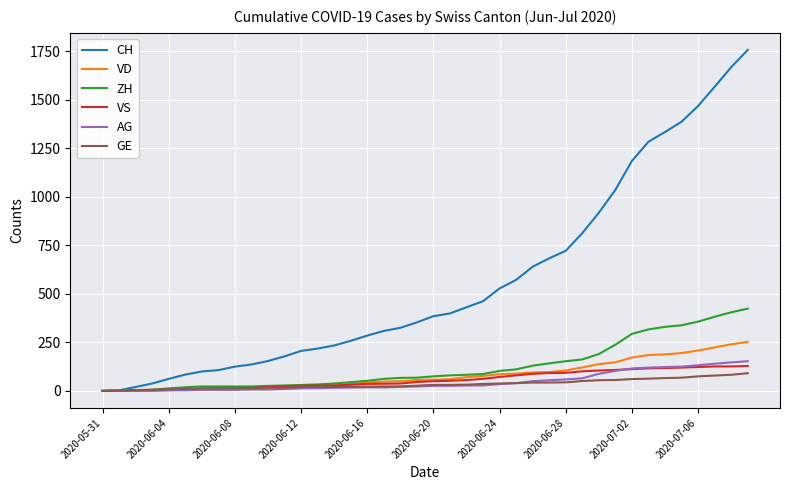

Is this an area chart (filled region under the line)?

No